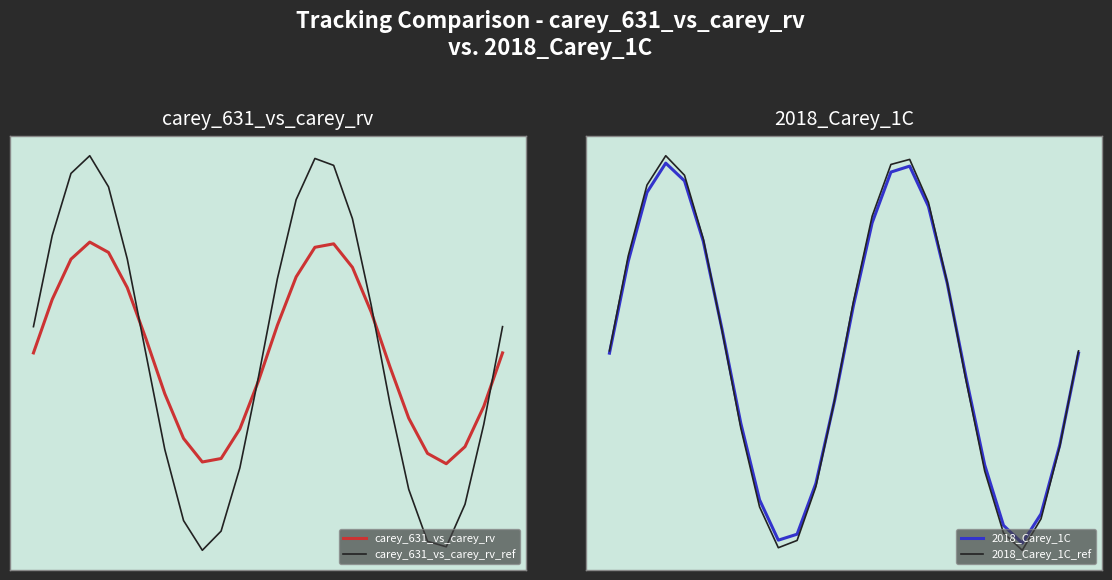

At how many categories does at least one series exceed 1?

14